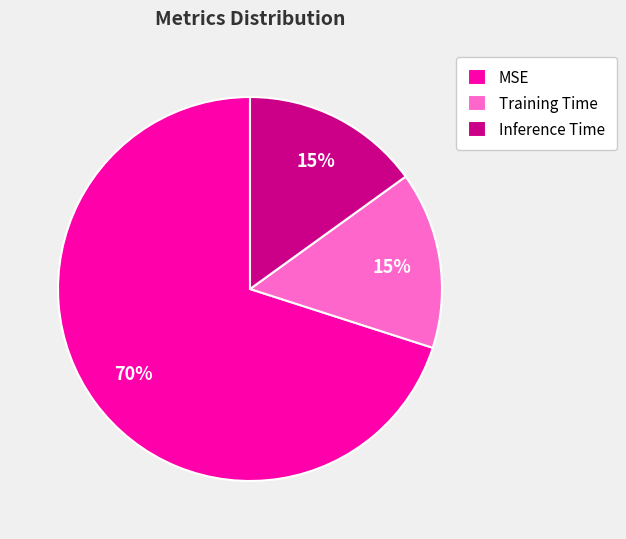

Is it true that Training Time is 15% of the pie?

True